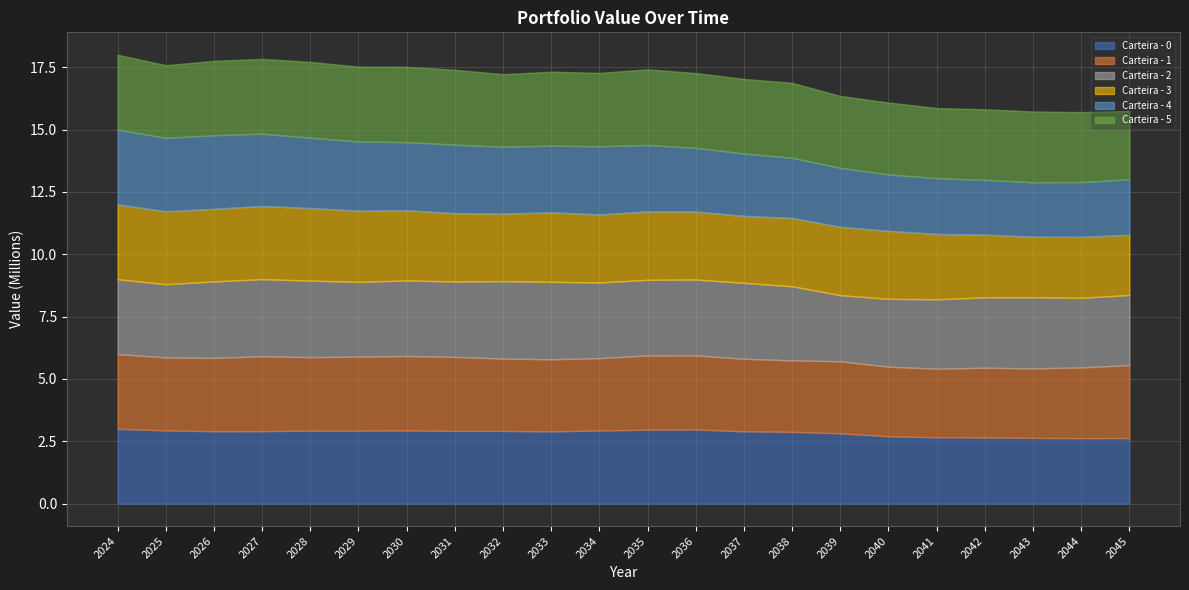

The value of Carteira - 3 at 2024-12-31 is 3000000.0. True or false?

True